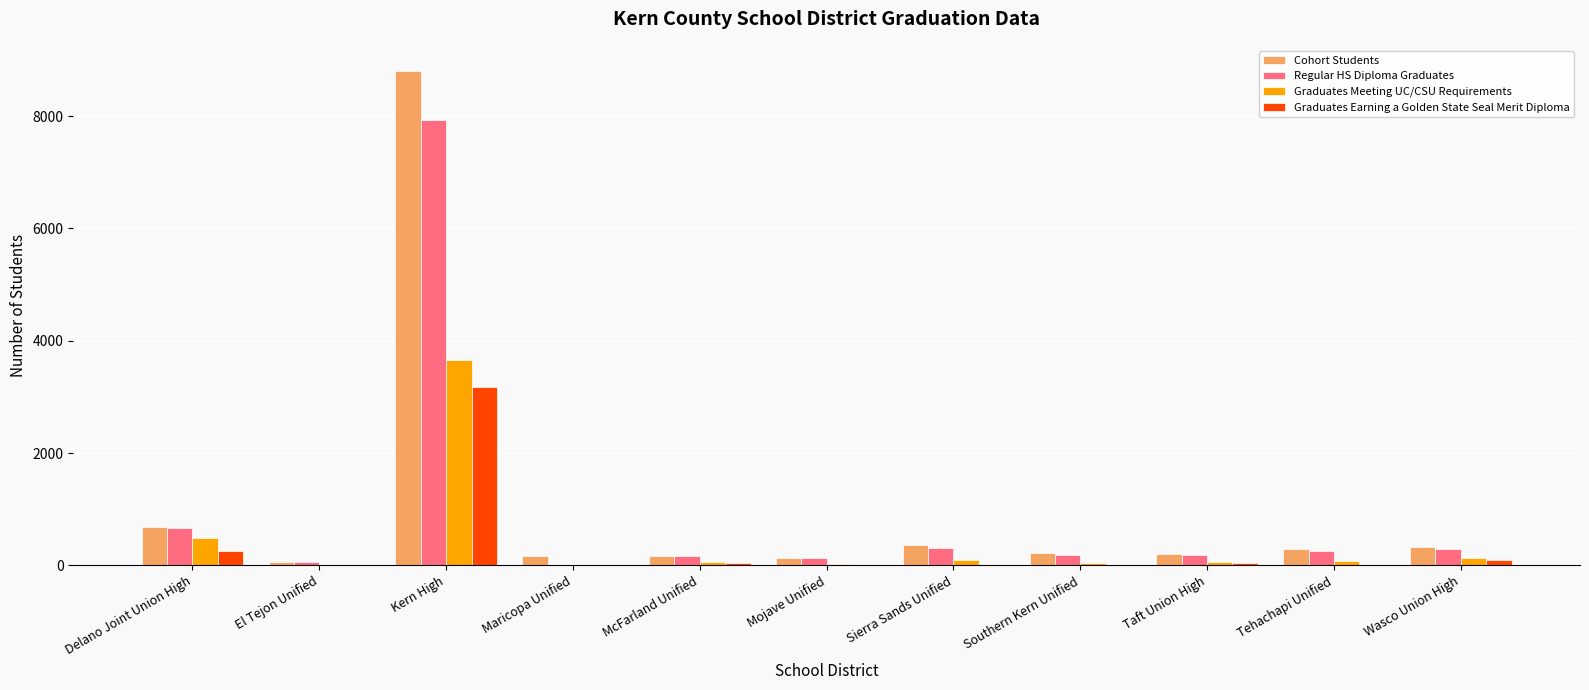

Which category has the highest value in the Graduates Earning a Golden State Seal Merit Diploma series?

Kern High